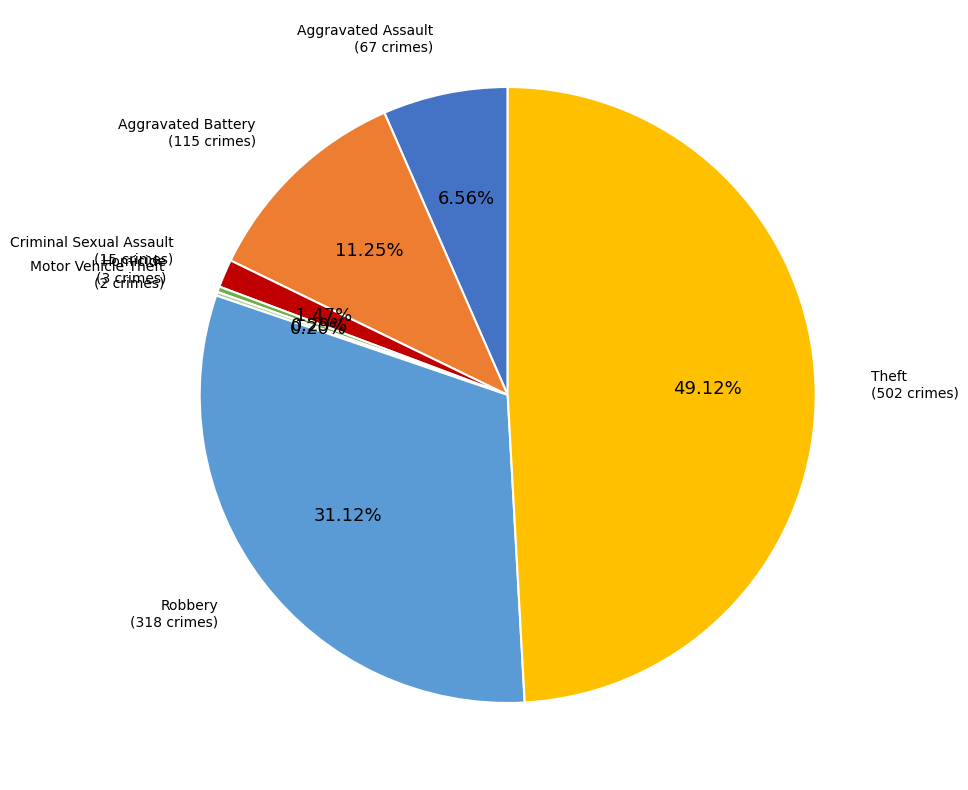

Is there any slice that represents more than half of the pie?

No